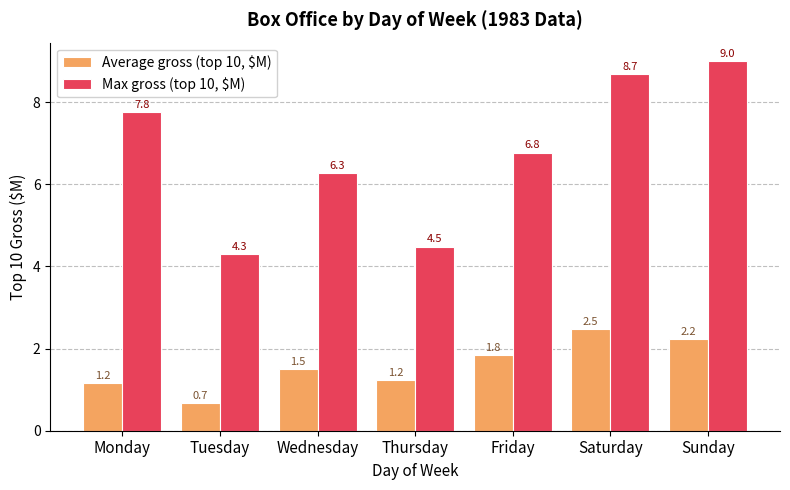

True or false: Average gross (top 10, $M) has a value of 0.7 at Tuesday.

True